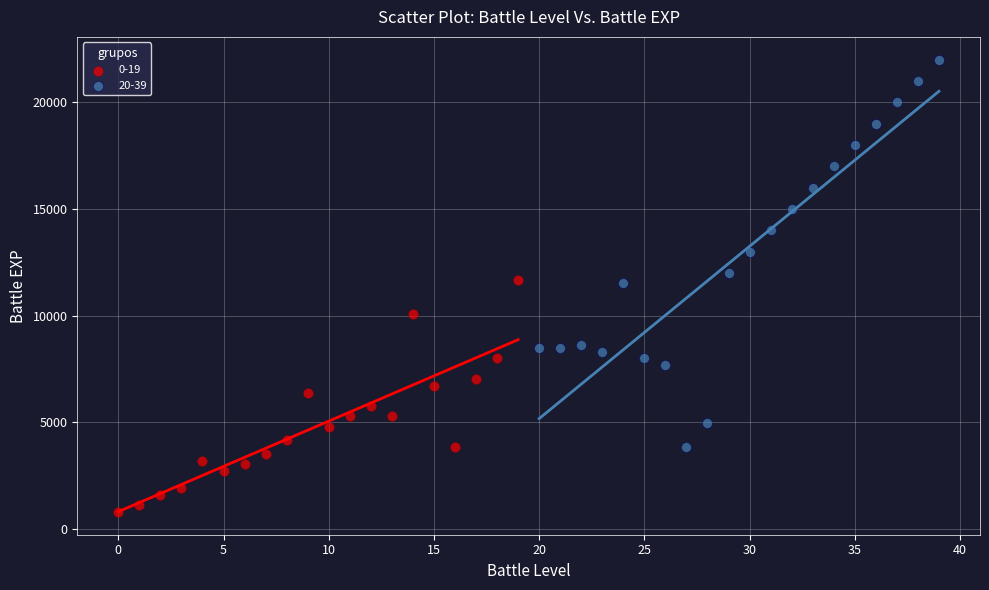

Which series contains the lowest Y value?

0-19